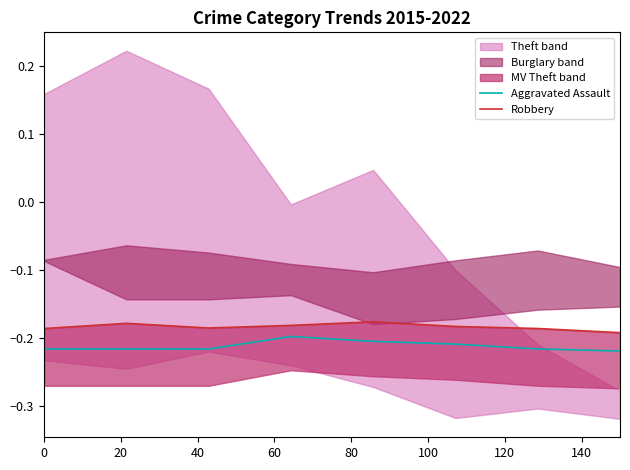

Read the Aggravated Assault value at 60.

-0.2